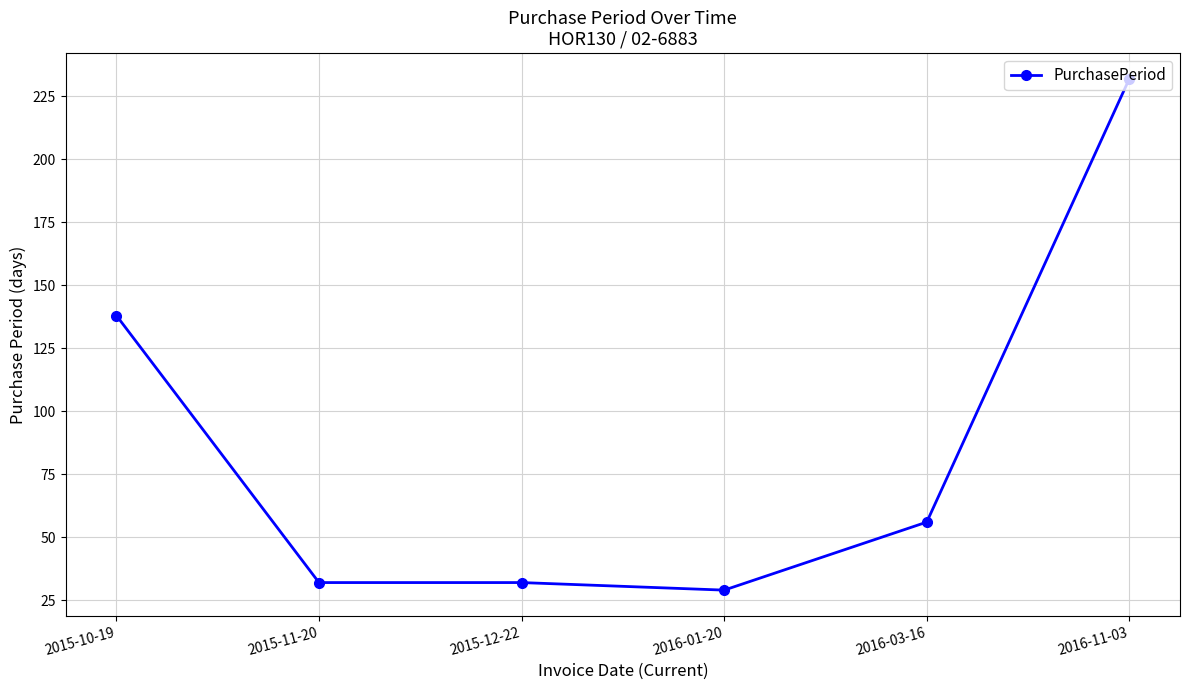

What is the label of the 2nd point from the left?

2015-11-20